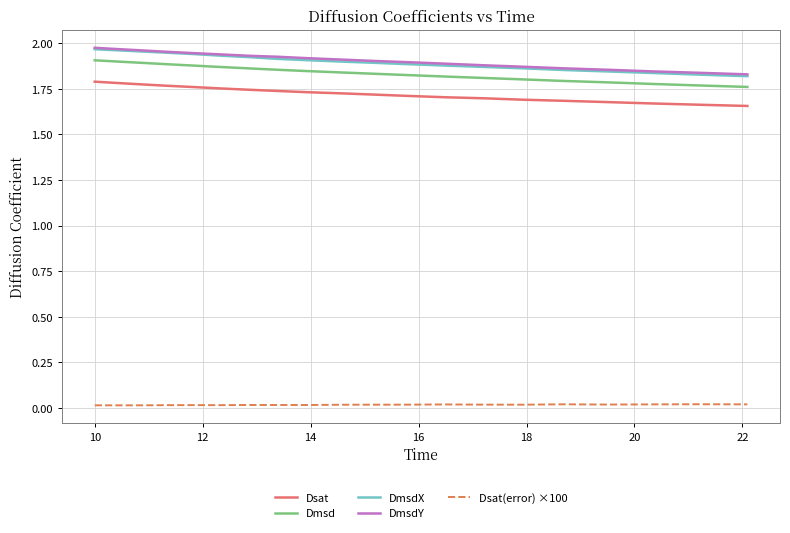

True or false: Dmsd and Dsat cross at least once.

False